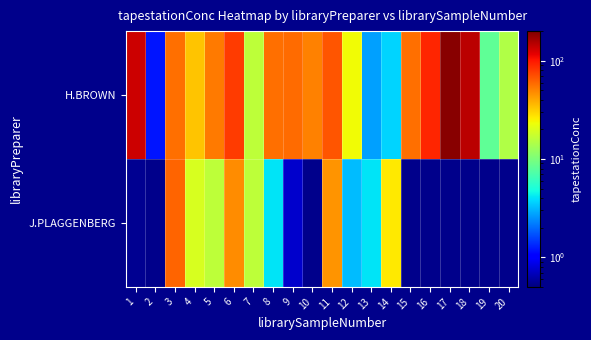

How many values in the J.PLAGGENBERG series are below 45?

9